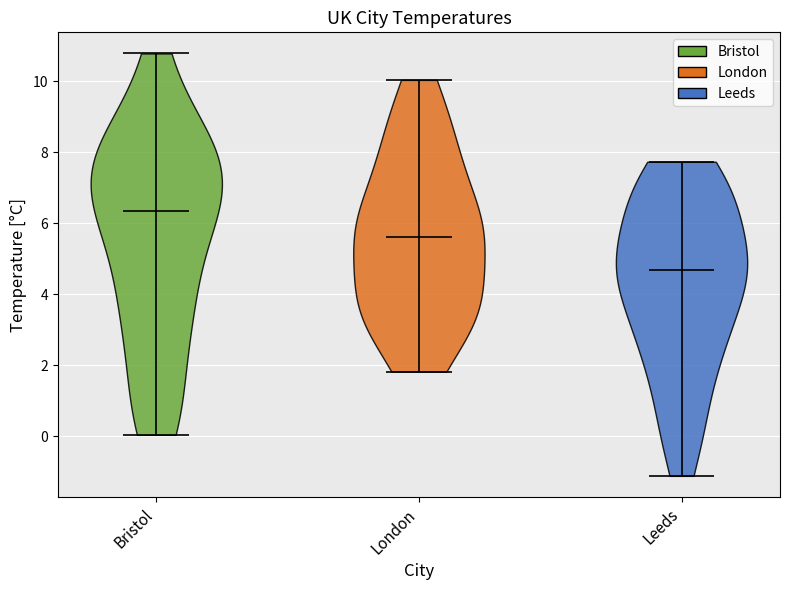

Where does the median line of the violin for Bristol sit on the y-axis? The values are not printed on the chart, so give them approximately, as read against the axis.

6.4